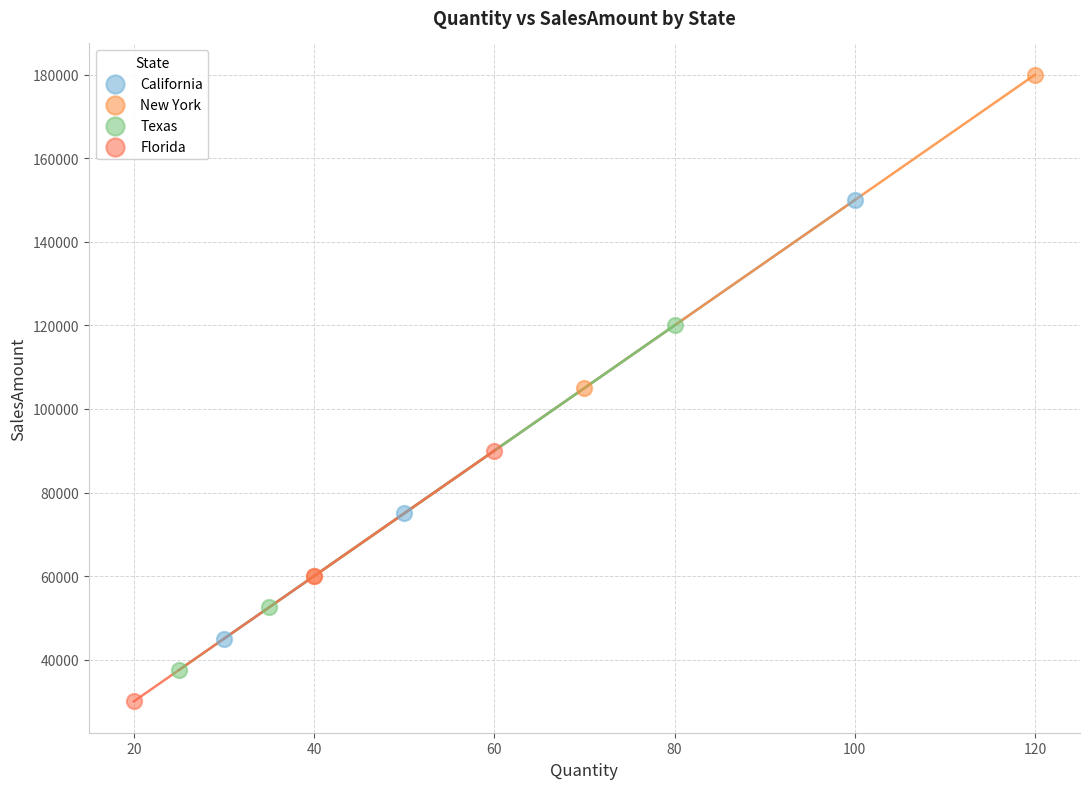

Which series contains the lowest Y value?

Florida